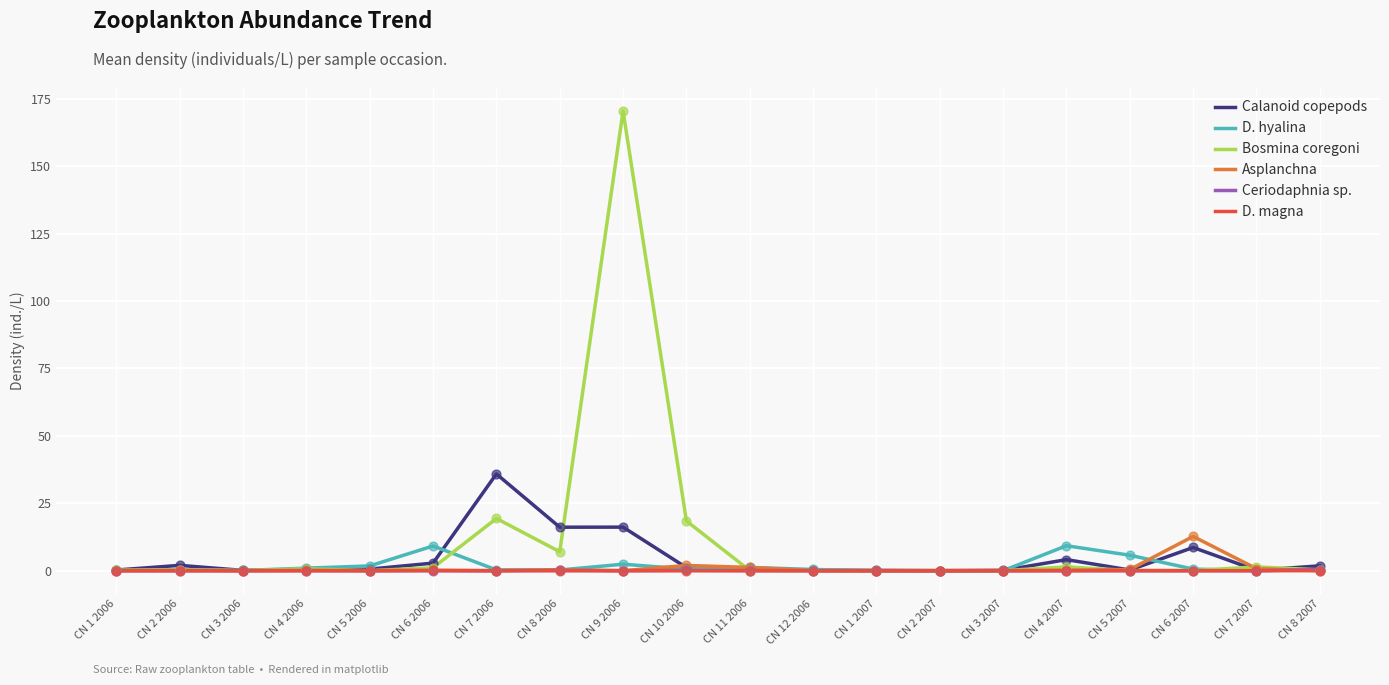

Which series changed the most between CN 10 2006 and CN 11 2006?

Bosmina coregoni